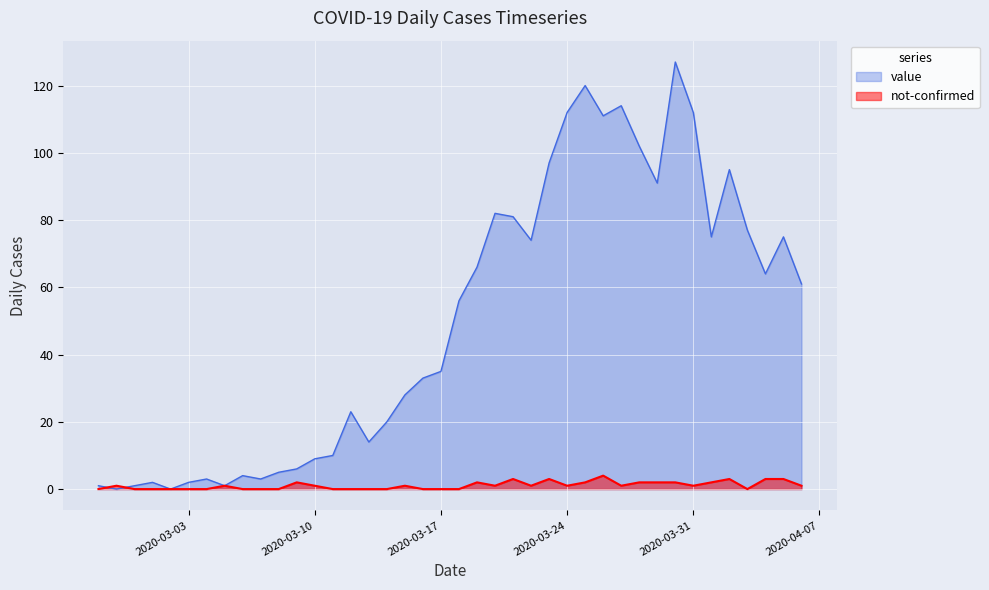

What position from the left is 2020-03-21?

24